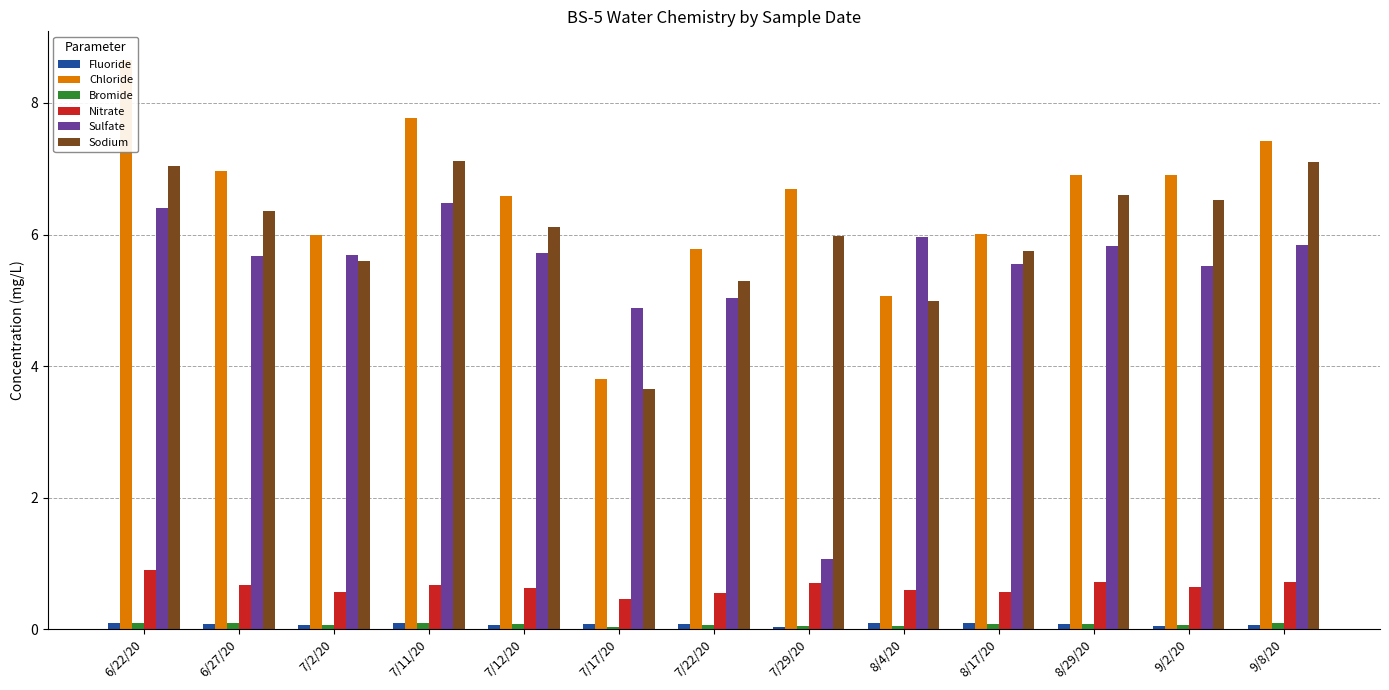

Does the chart contain stacked bars?

No